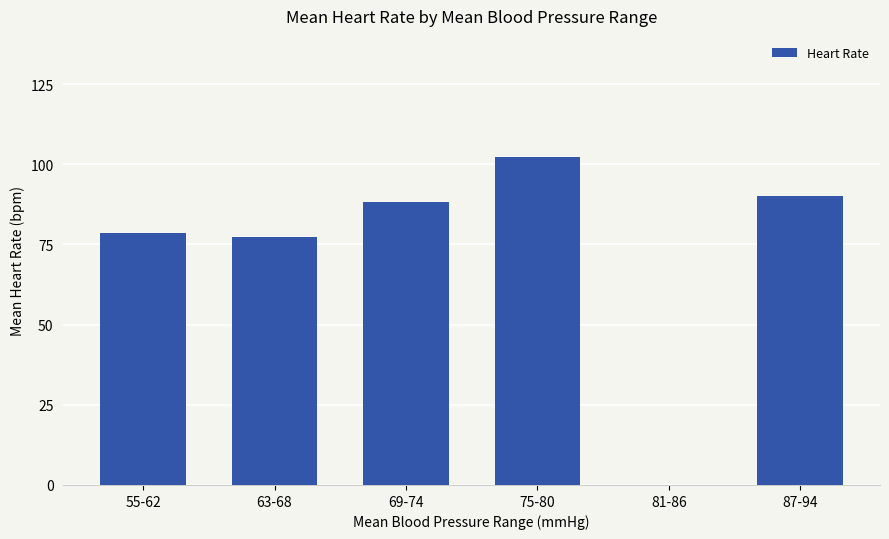

Where is the data nearest to the value 51?

63-68